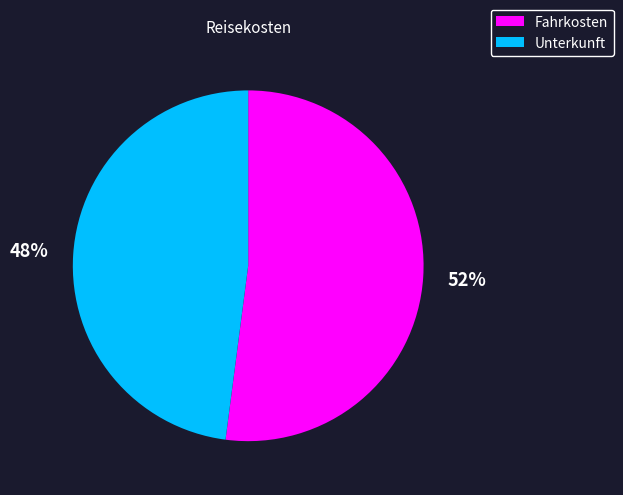

To the nearest percent, what is the average slice percentage?

50%